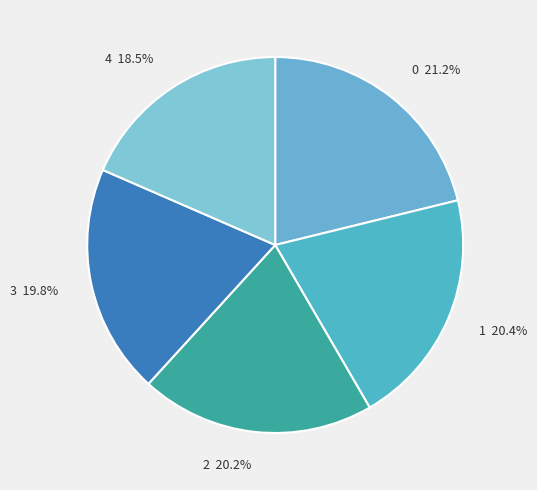

What percentage is the 1 slice, to the nearest percent?

20%